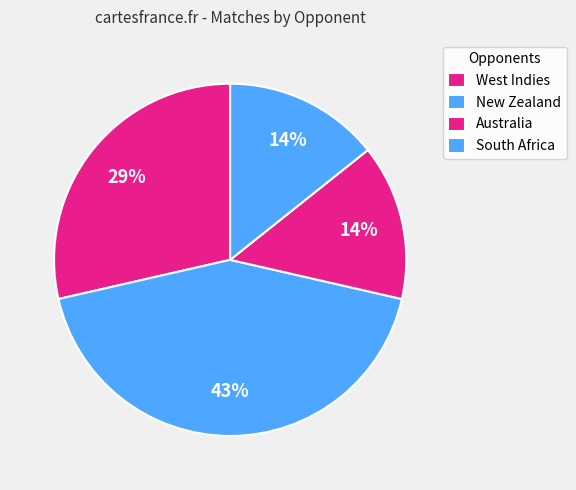

Is there any slice that represents more than half of the pie?

No